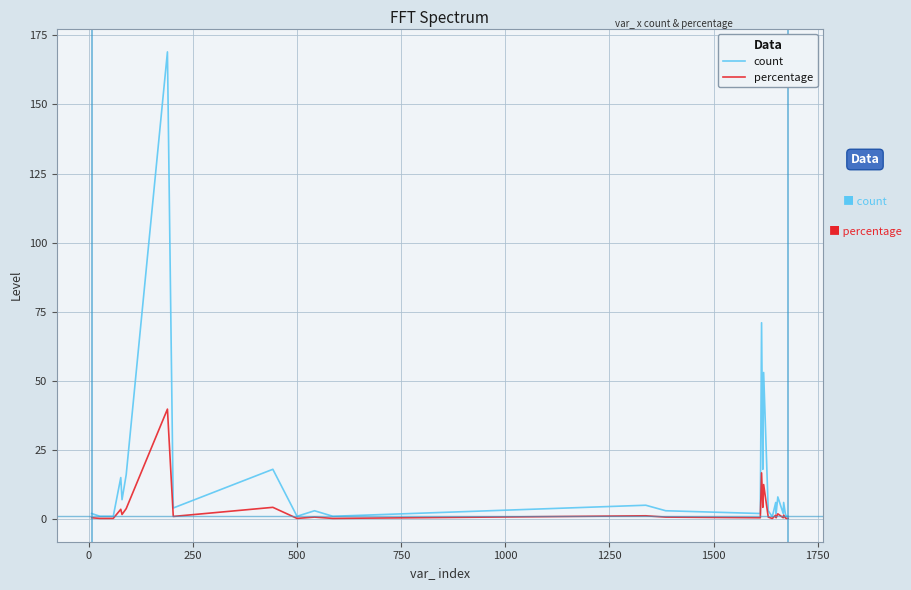

List the series in order of their peak value, lowest first.

percentage, count